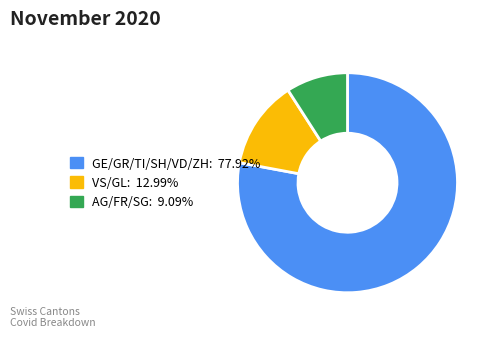

Does any single category account for the majority?

Yes